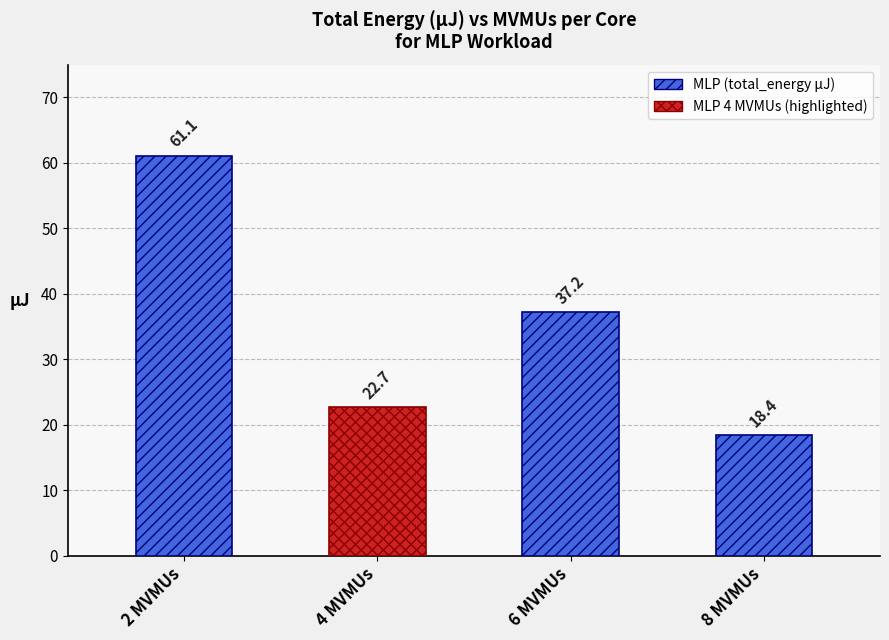

Are the bars grouped side by side (vs. stacked)?

No